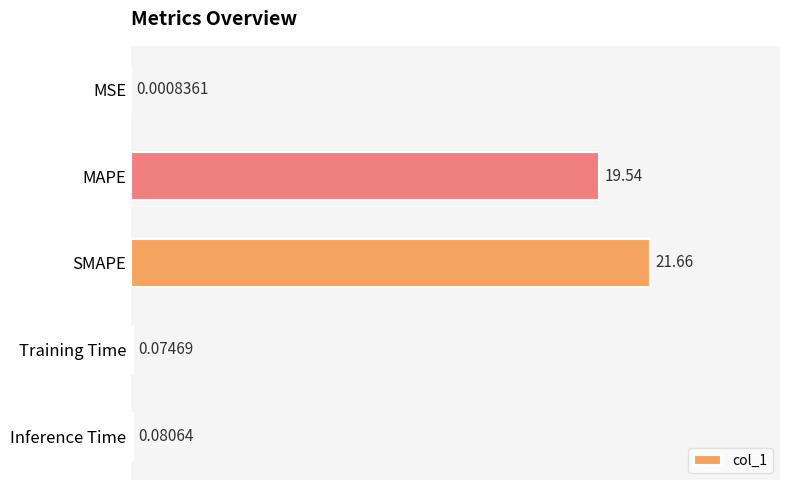

Where is the data nearest to the value 10?

MAPE